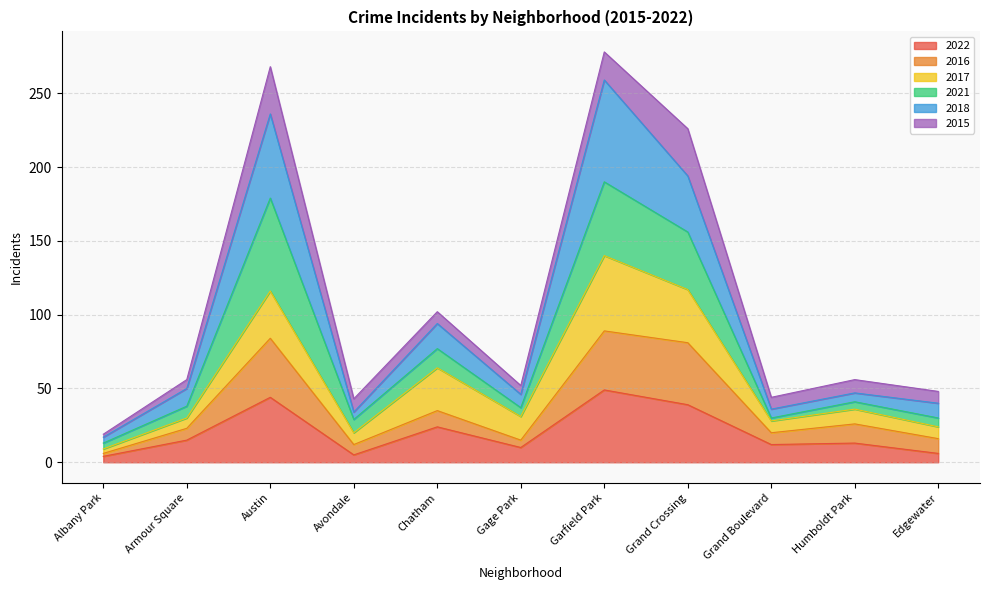

What position from the left is Humboldt Park?

10